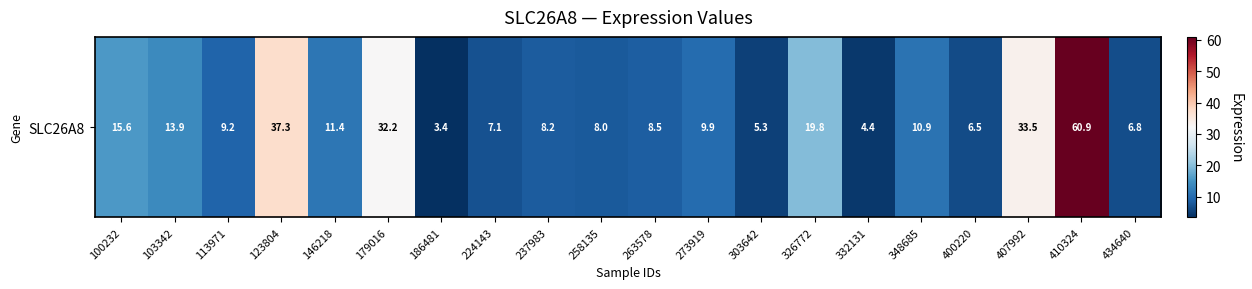

Reading right to left, what are all the values shown in this chart?

6.8	60.9	33.5	6.5	10.9	4.4	19.8	5.3	9.9	8.5	8.0	8.2	7.1	3.4	32.2	11.4	37.3	9.2	13.9	15.6